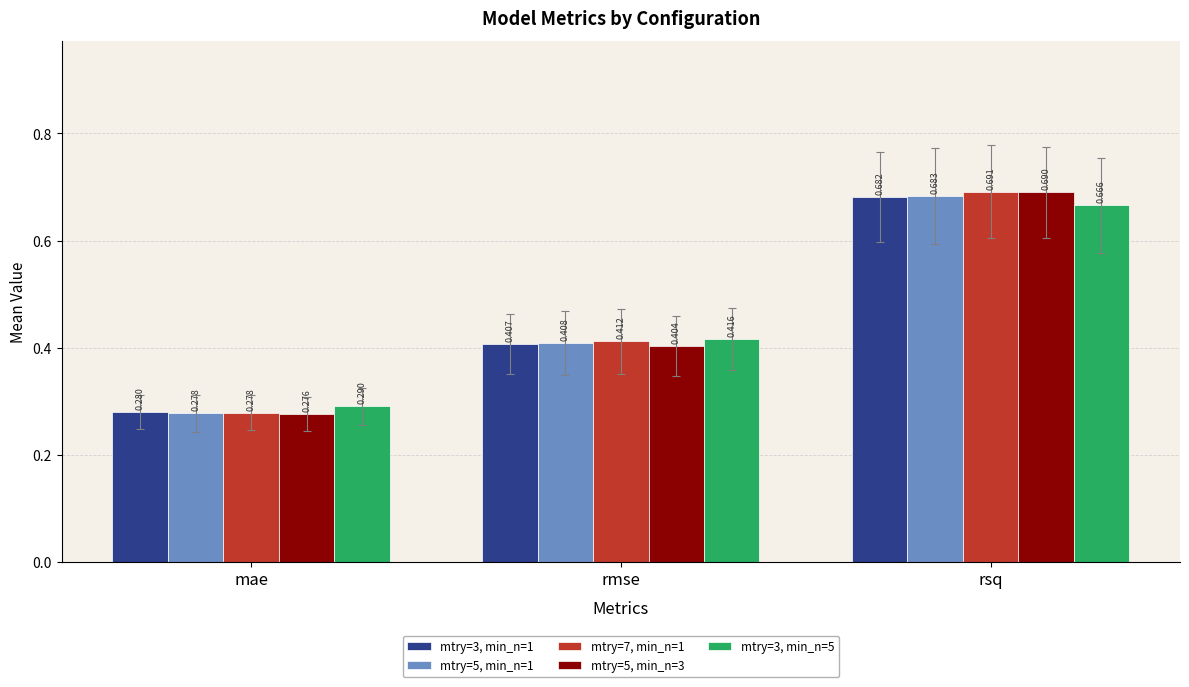

Which category has the highest value across all series?

rsq